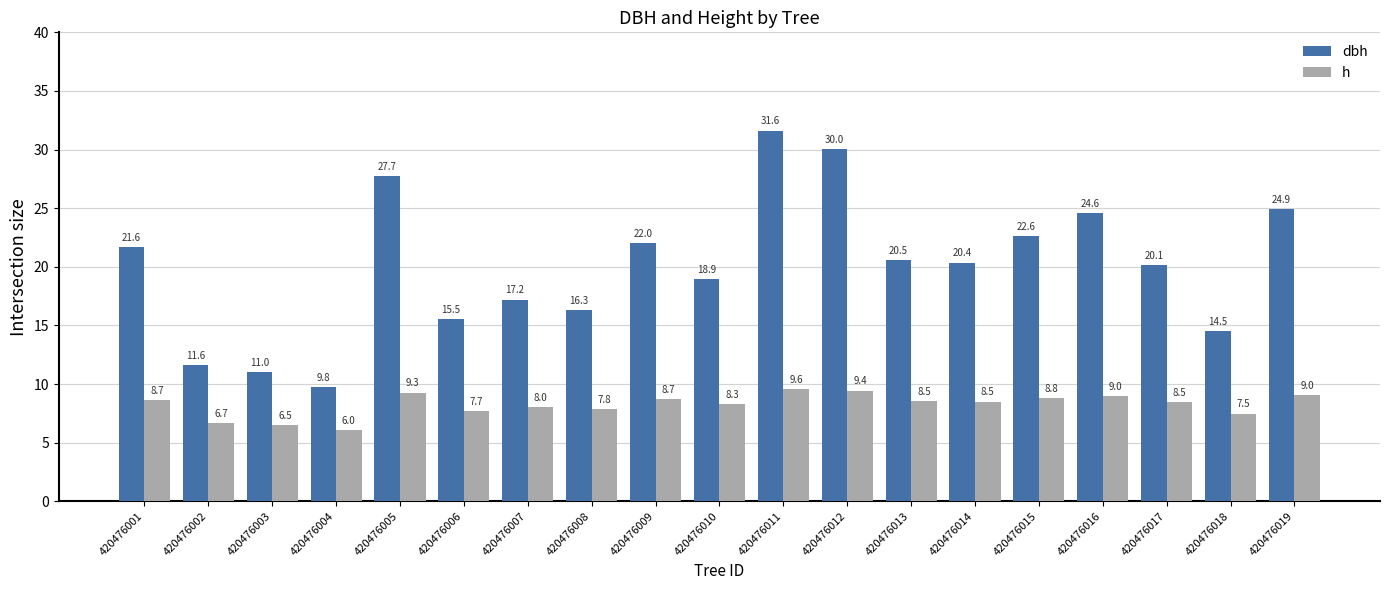

The dbh series shows 16.3 at 420476008. True or false?

True